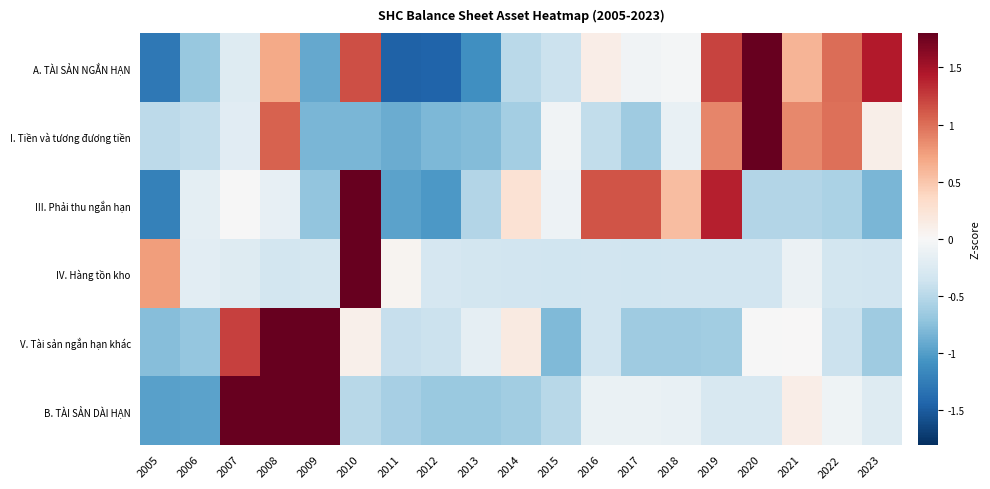

At which category does the chart reach its minimum across all series?

2011